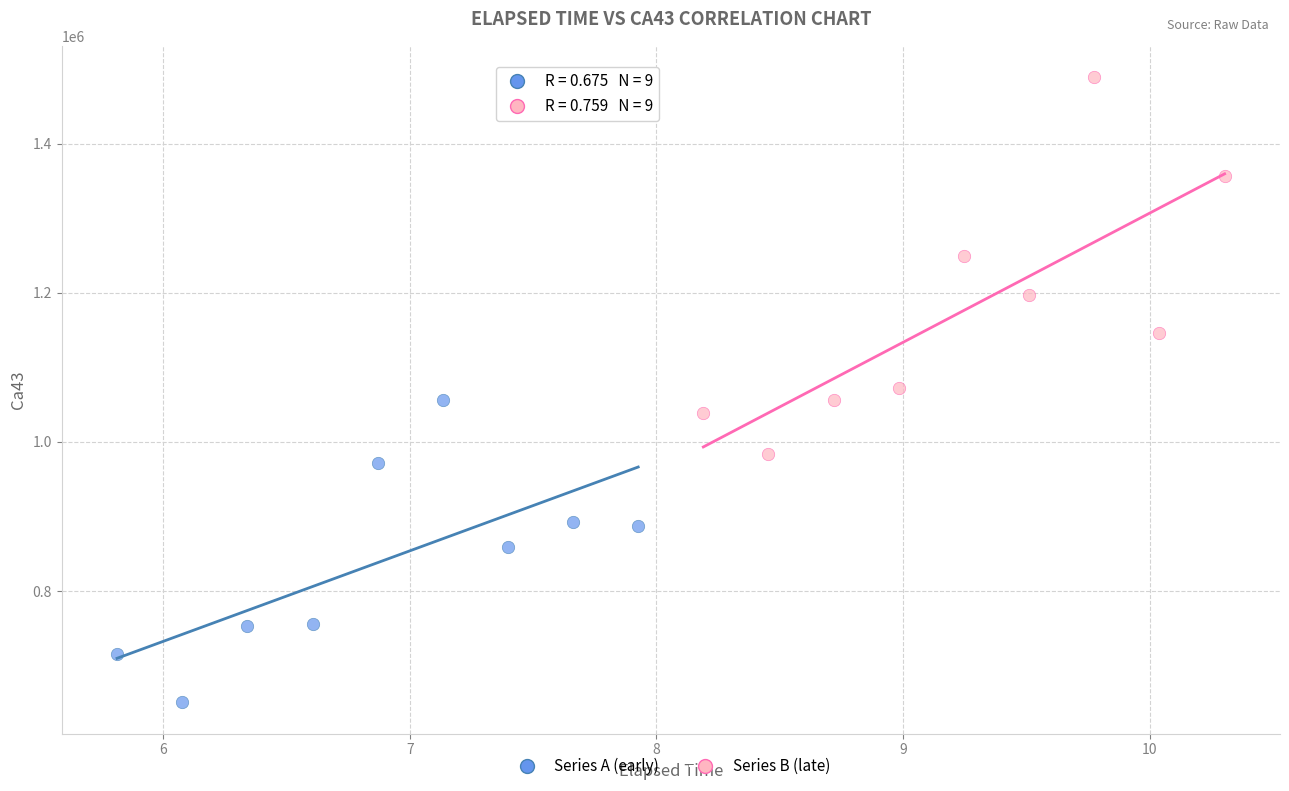

Which series has the widest spread of Y values?

Series B (late)